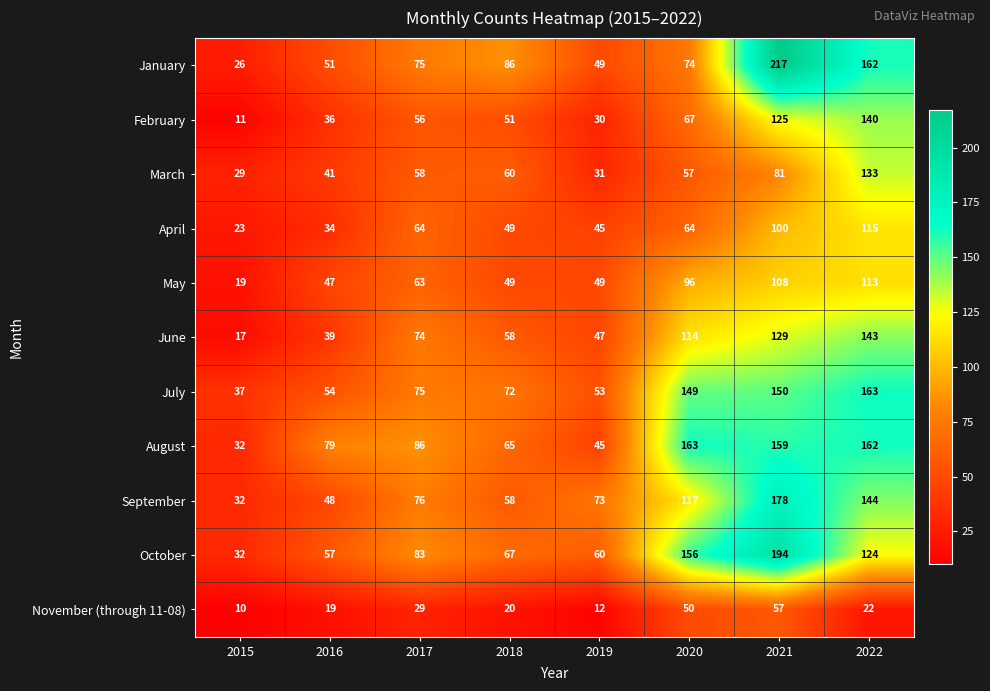

Which series has the widest spread of values?

January